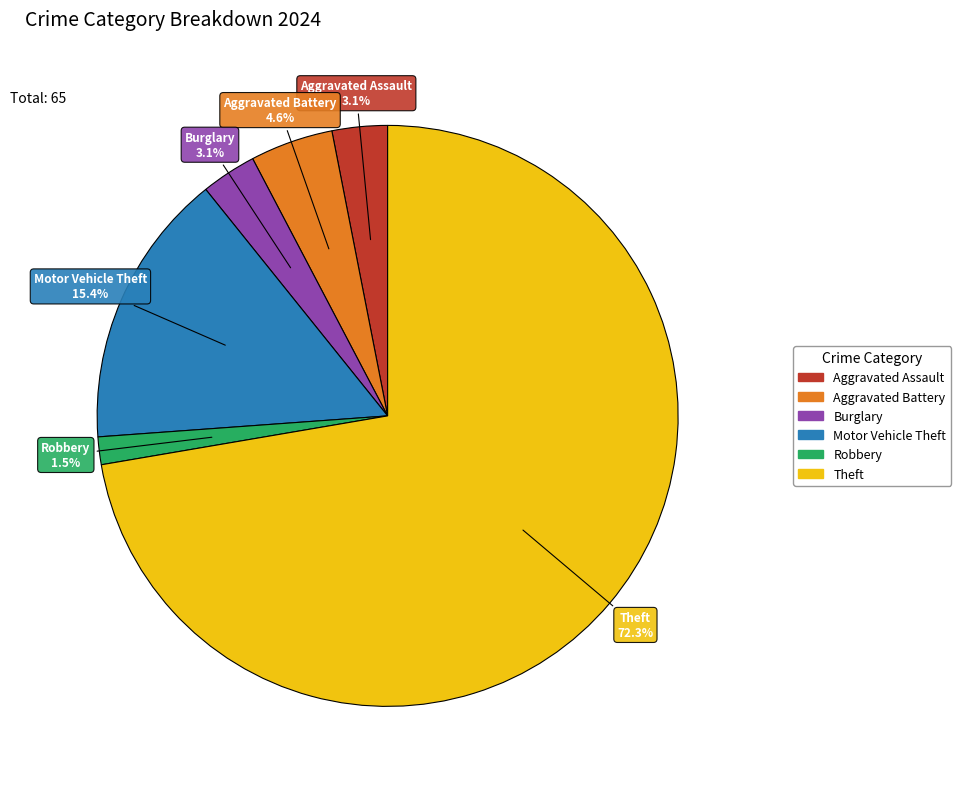

Approximately how many times larger is the value at Motor Vehicle Theft compared to Aggravated Assault?

5.0